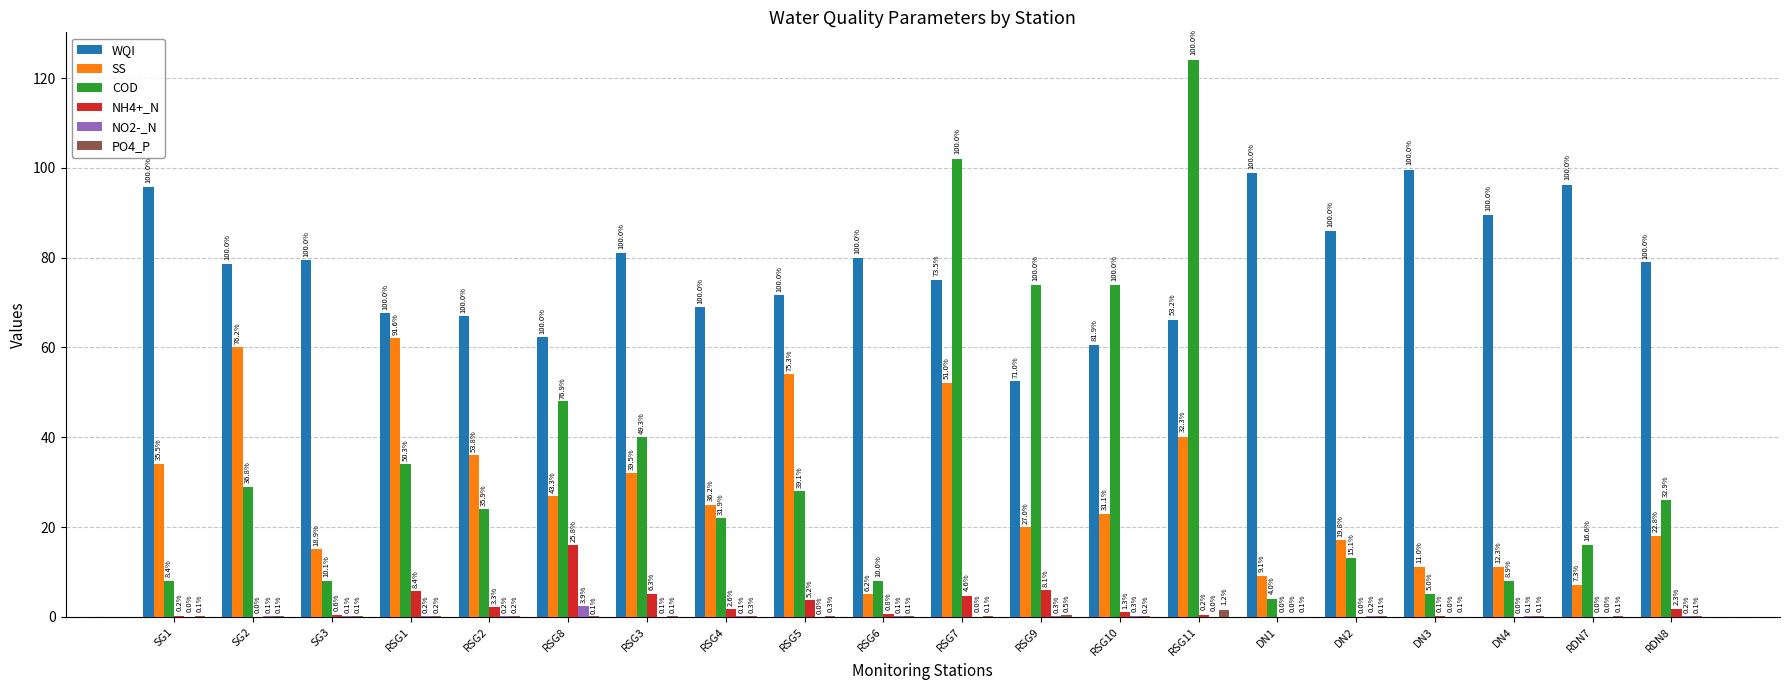

Is the value of COD at DN3 greater than the value of NH4+_N at RDN8?

Yes